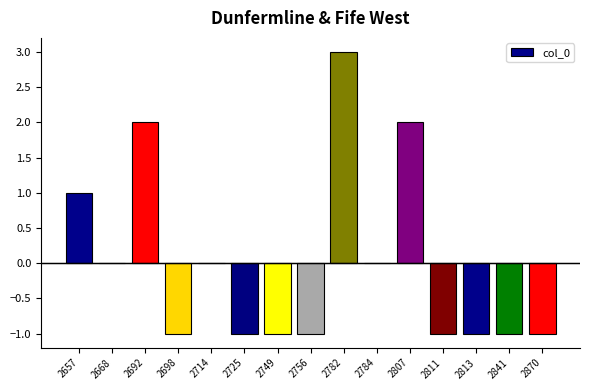

Reading left to right, transcribe all the data shown in this chart.

2657=1	2668=0	2692=2	2698=-1	2714=0	2725=-1	2749=-1	2756=-1	2782=3	2784=0	2807=2	2811=-1	2813=-1	2841=-1	2870=-1